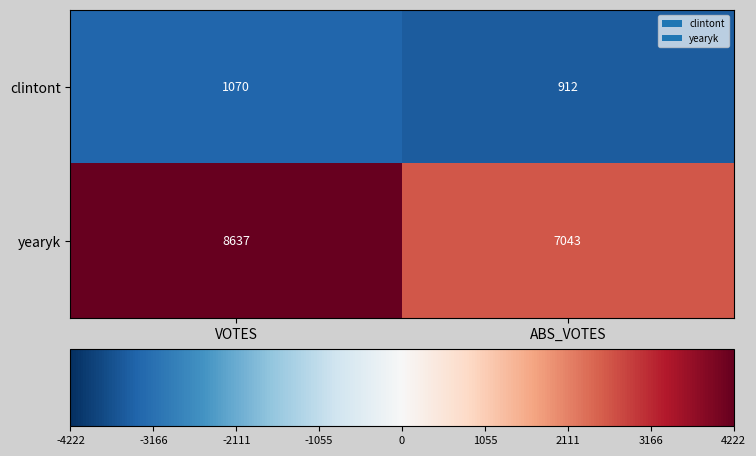

At which label does clintont reach its minimum?

ABS_VOTES